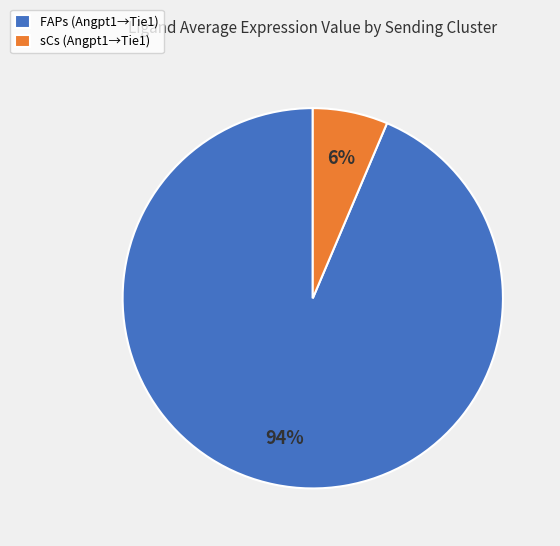

Rank the categories by value from lowest to highest.

sCs, FAPs